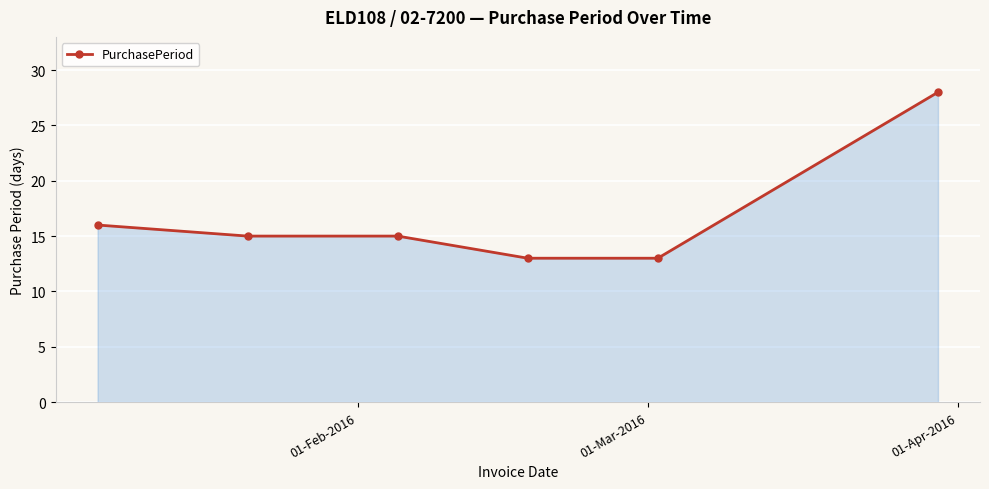

What is the sum of all values?

100